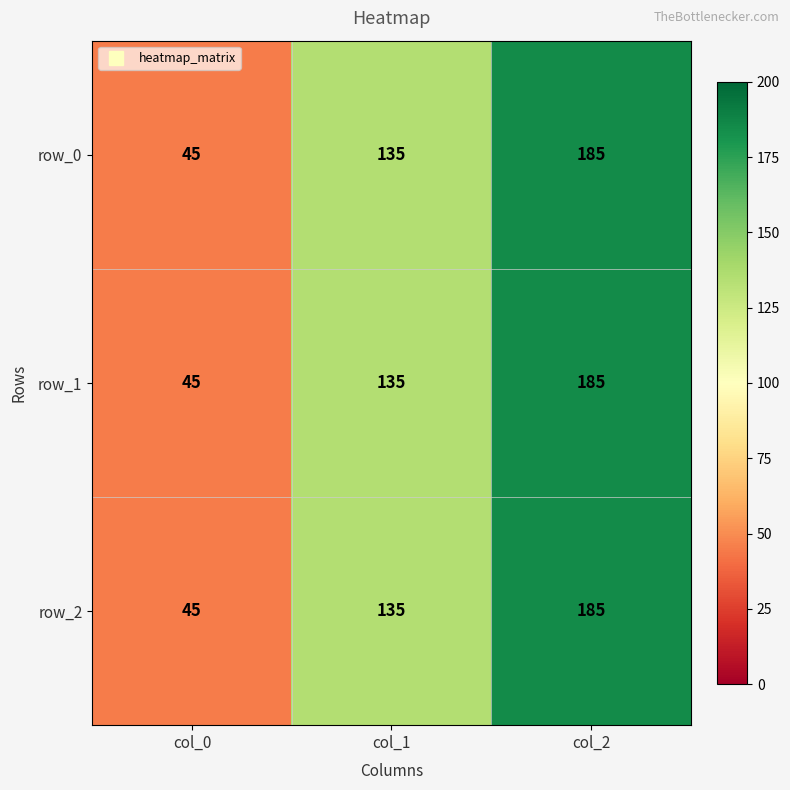

True or false: row_1 has a value of 296 at col_2.

False